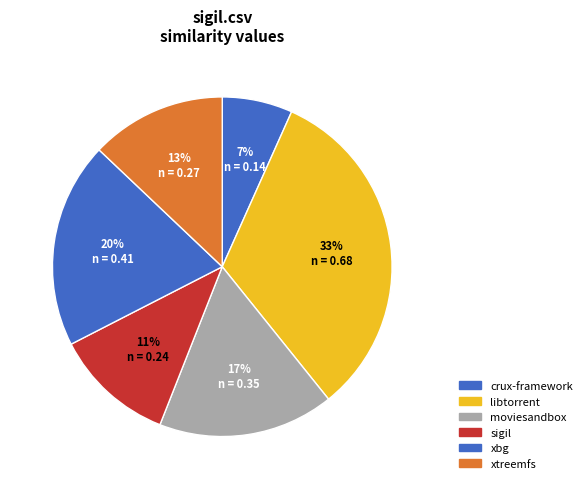

Which category has the smallest portion of the pie?

crux-framework